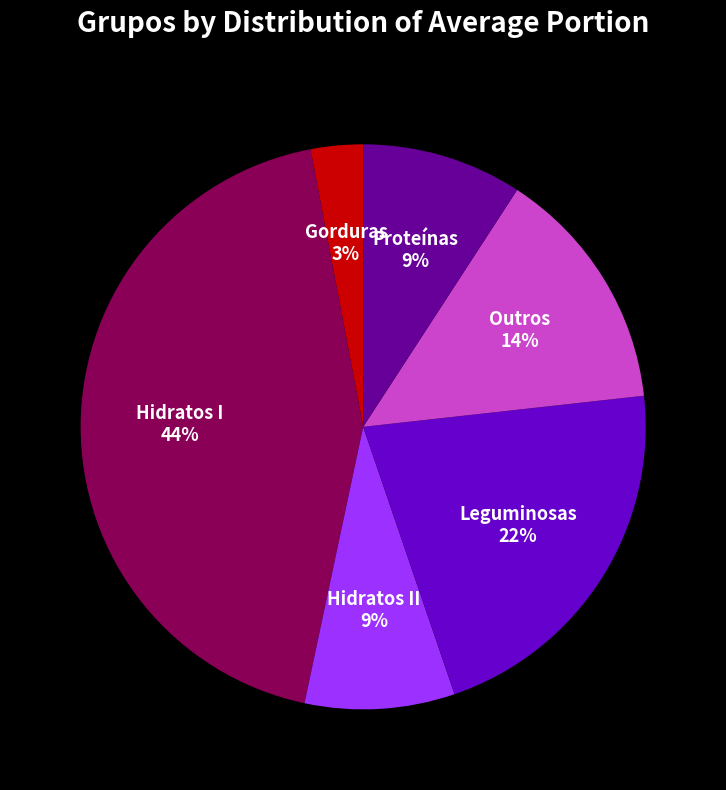

To the nearest percent, what is the difference between the Hidratos II and Leguminosas slice percentages?

13%